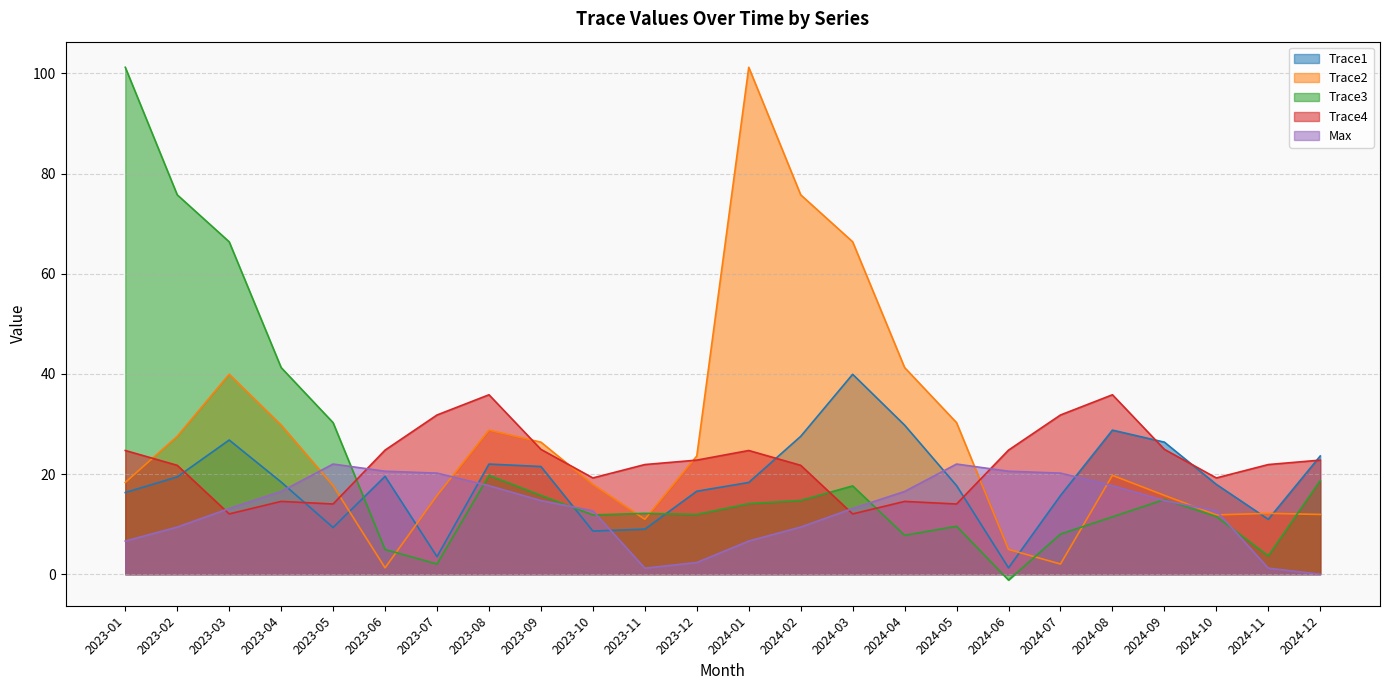

True or false: Max has a value of 11.5 at 2024-07.

False